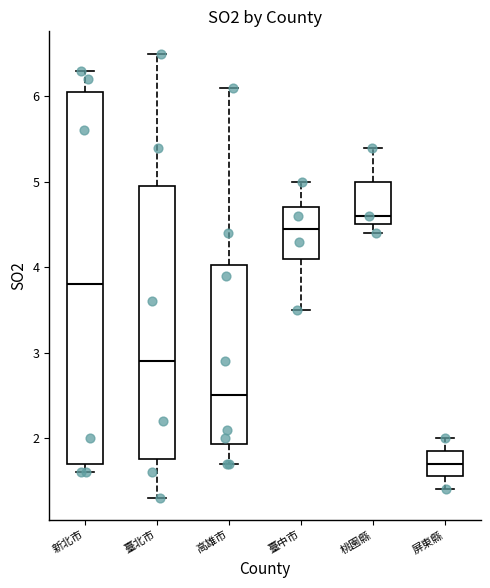

Which box has the highest median line?

桃園縣